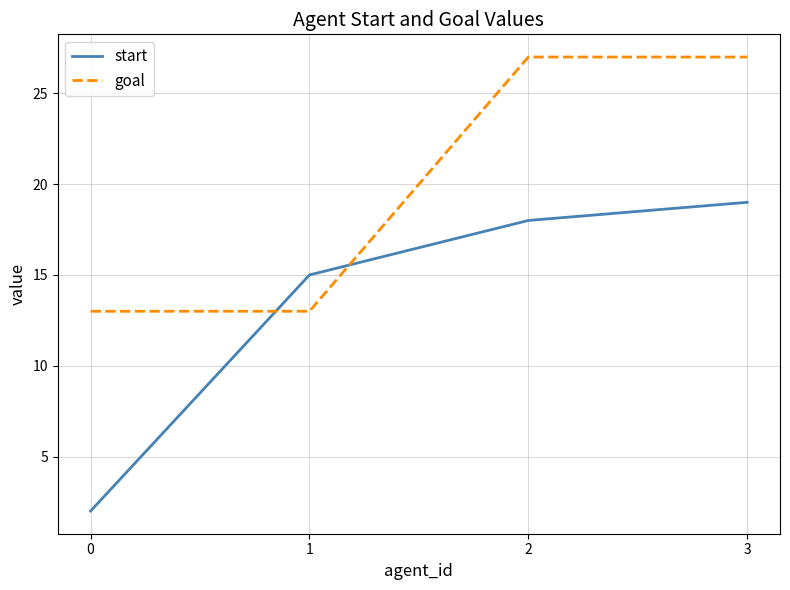

Which series has the largest total across all categories?

goal